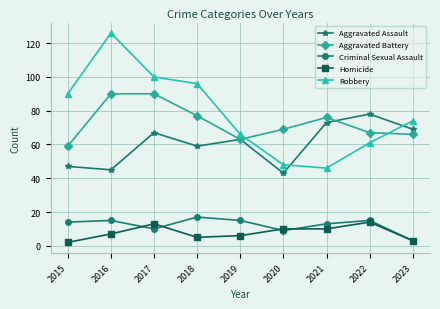

Reading left to right, list all the values displayed in this chart.

Aggravated Assault: 2015=47	2016=45	2017=67	2018=59	2019=63	2020=43	2021=73	2022=78	2023=69
Aggravated Battery: 2015=59	2016=90	2017=90	2018=77	2019=63	2020=69	2021=76	2022=67	2023=66
Criminal Sexual Assault: 2015=14	2016=15	2017=10	2018=17	2019=15	2020=9	2021=13	2022=15	2023=3
Homicide: 2015=2	2016=7	2017=13	2018=5	2019=6	2020=10	2021=10	2022=14	2023=3
Robbery: 2015=90	2016=126	2017=100	2018=96	2019=66	2020=48	2021=46	2022=61	2023=74